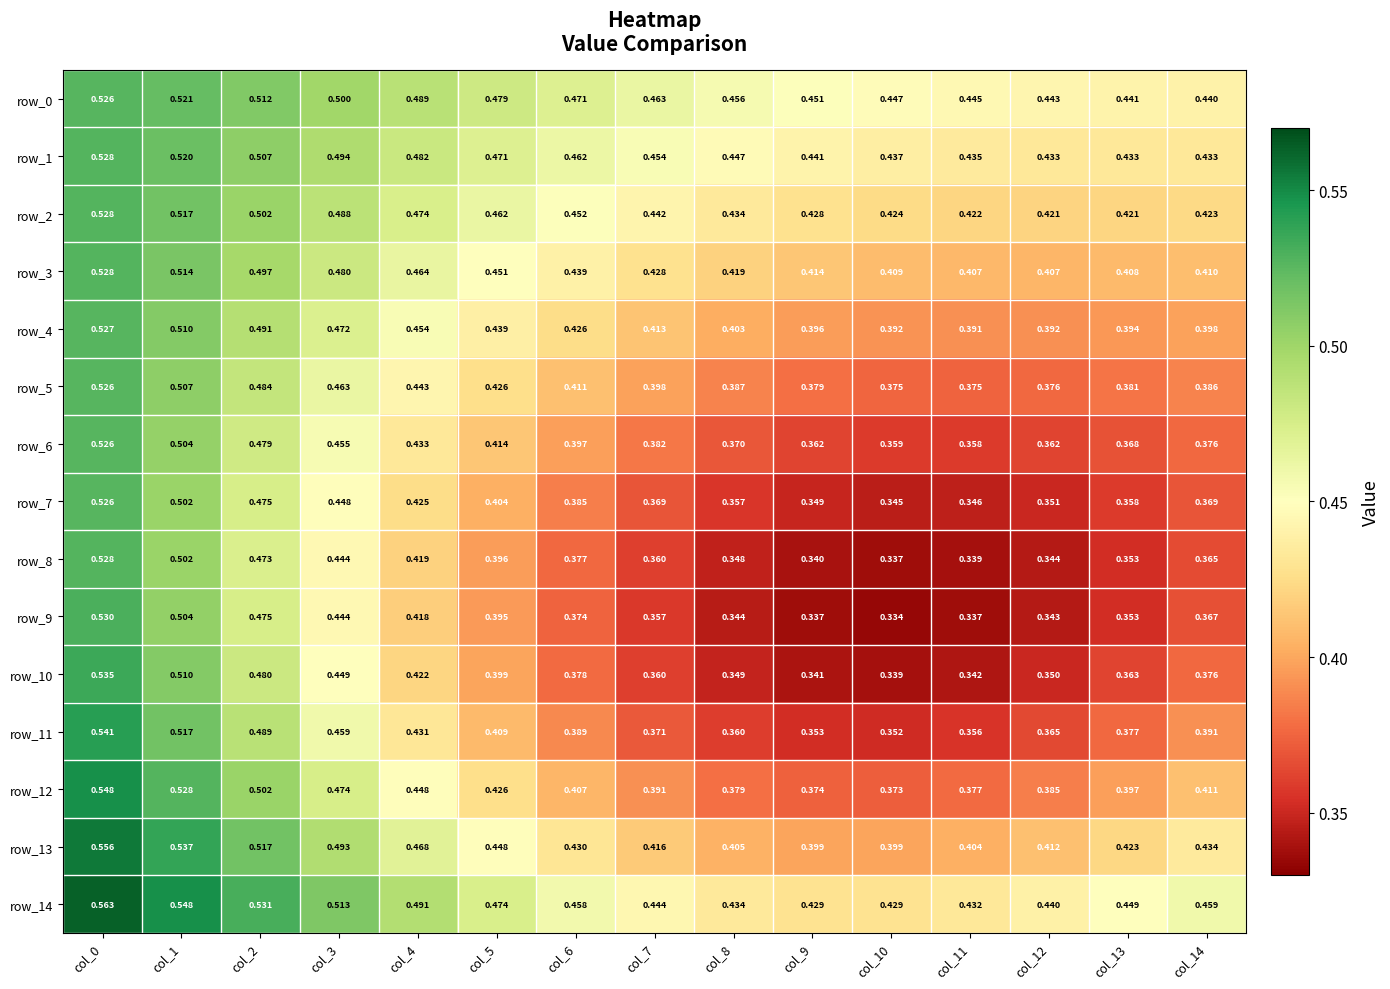

What is the difference between the highest and lowest values at col_10?

0.1